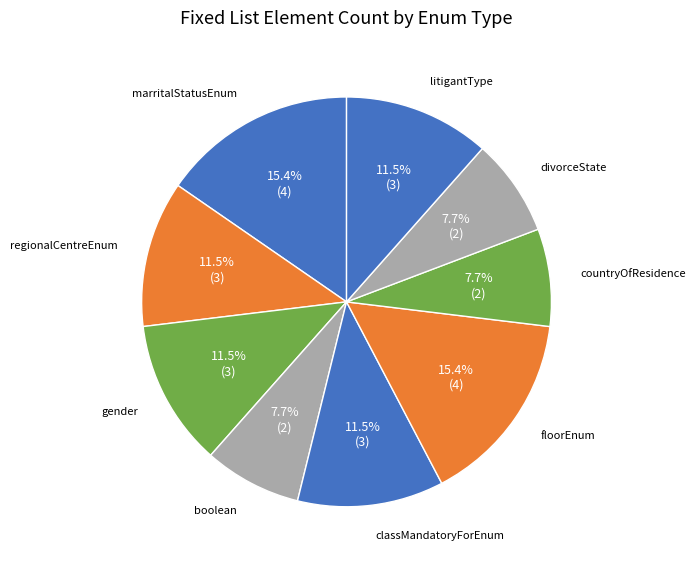

Between litigantType and marritalStatusEnum, which is larger?

marritalStatusEnum